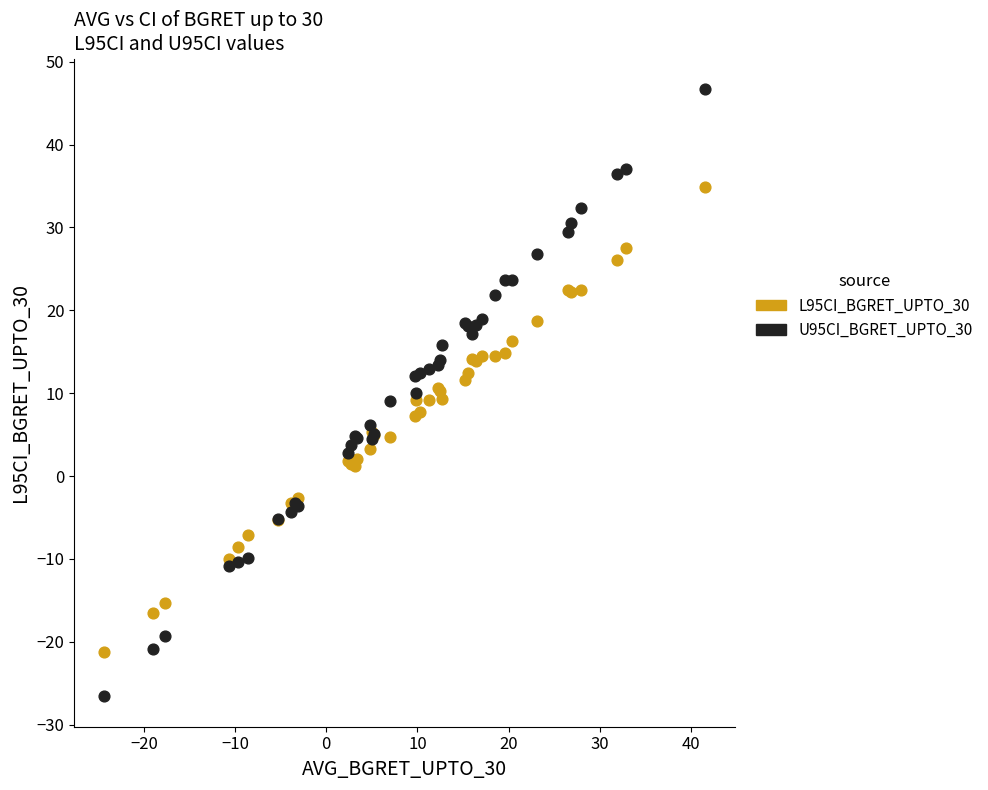

Which series has the largest Y range (max minus min)?

U95CI_BGRET_UPTO_30